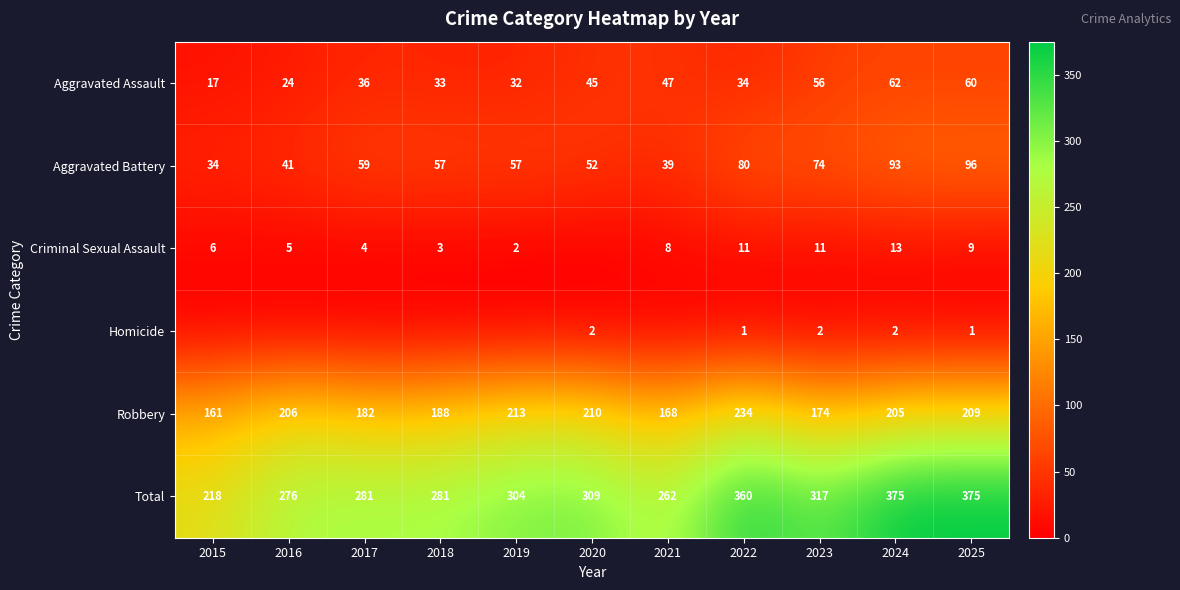

Which label corresponds to the smallest value in the chart?

2020